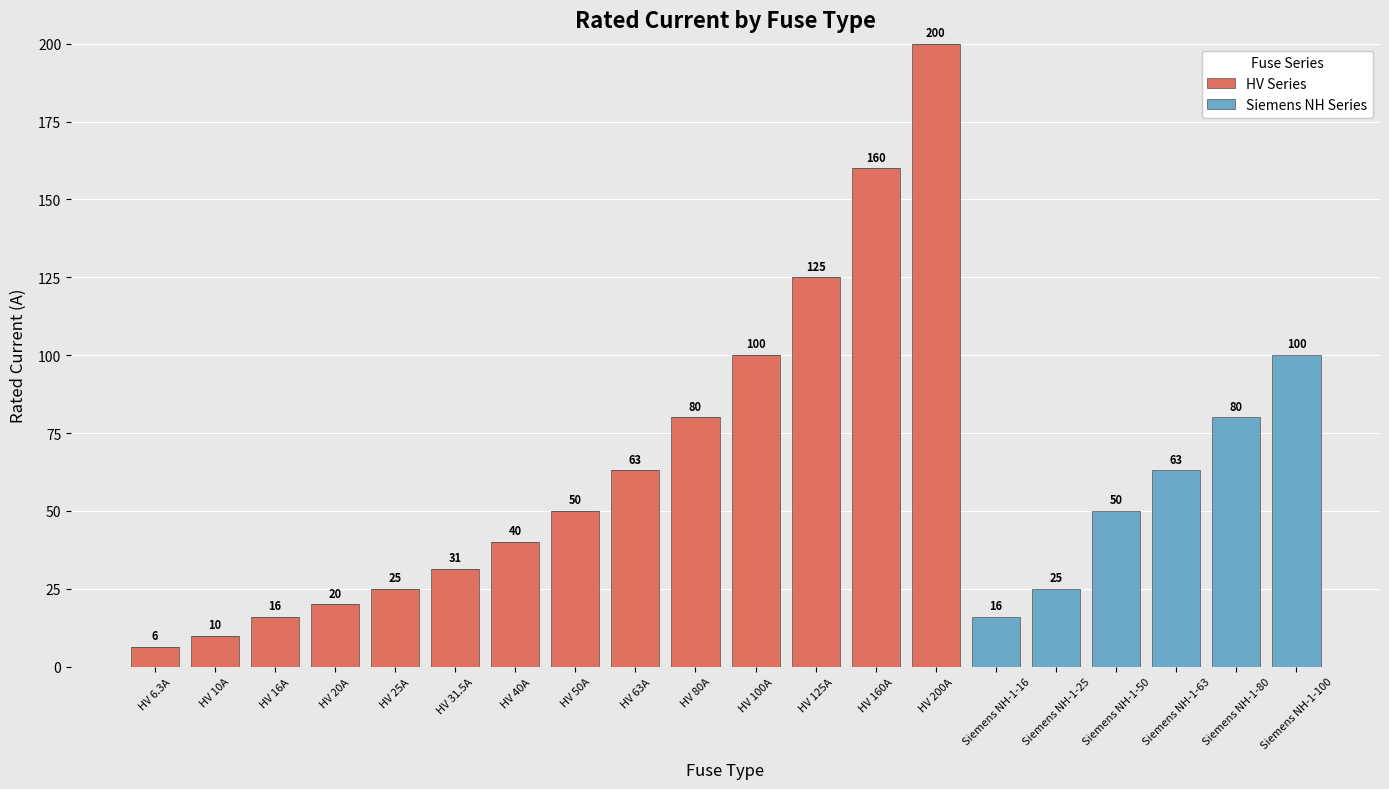

Count the number of data series in this chart.

2